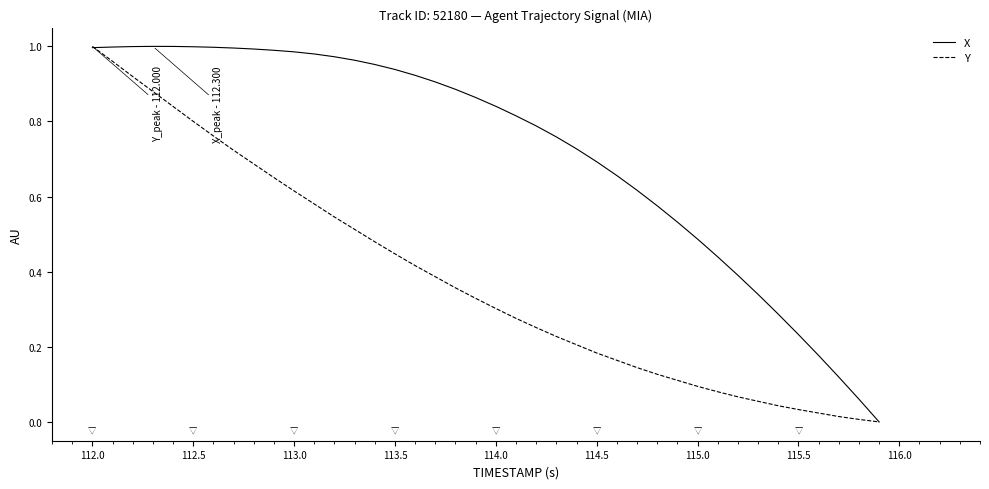

Which series has the largest total across all categories?

X